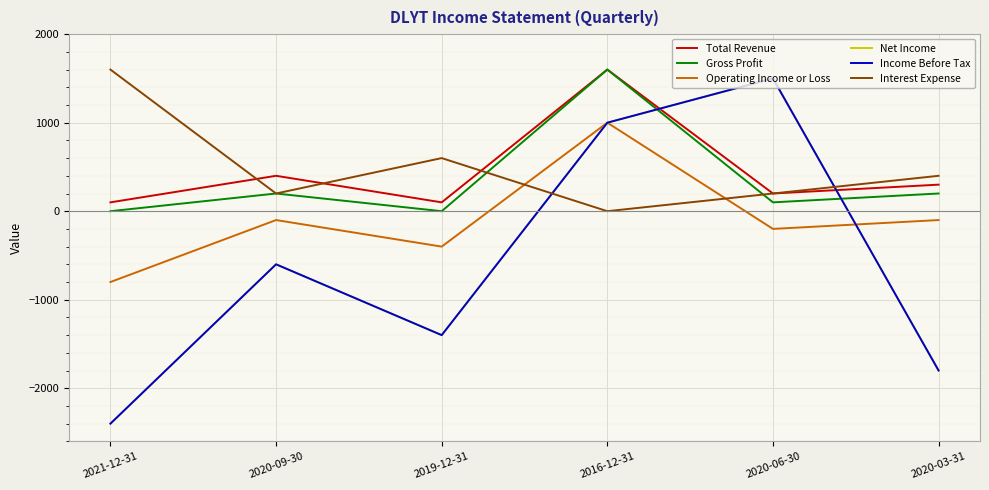

Between 2016-12-31 and 2021-12-31, which is larger?

2016-12-31